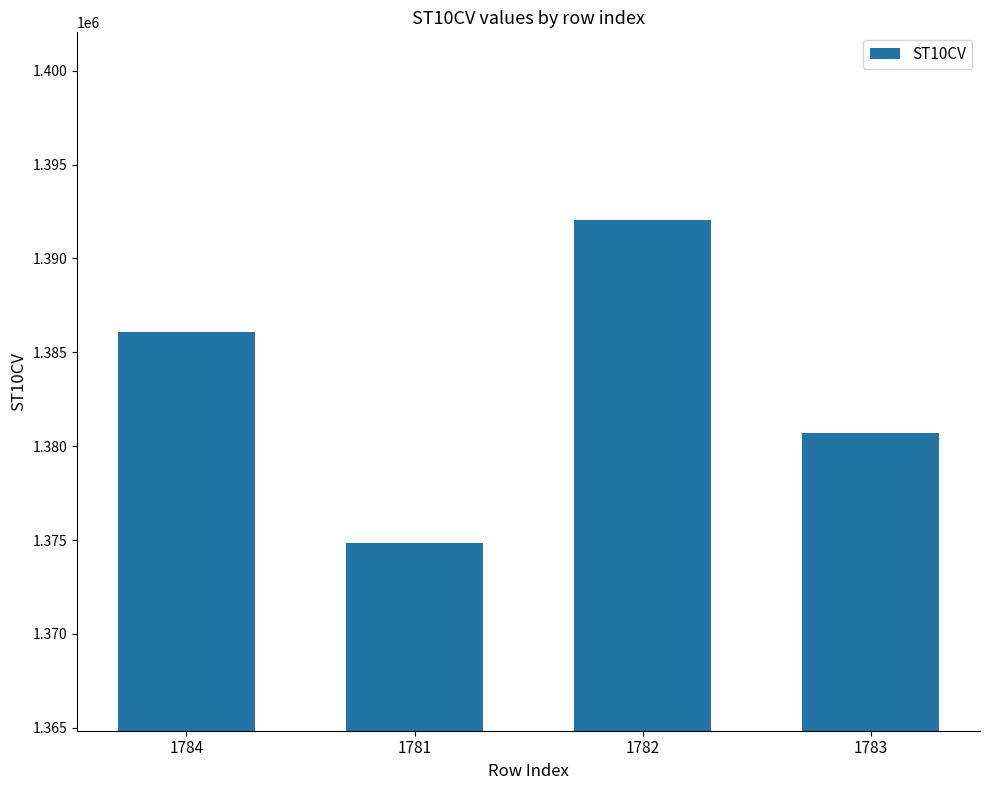

Rank the categories by value from lowest to highest.

1781, 1783, 1784, 1782